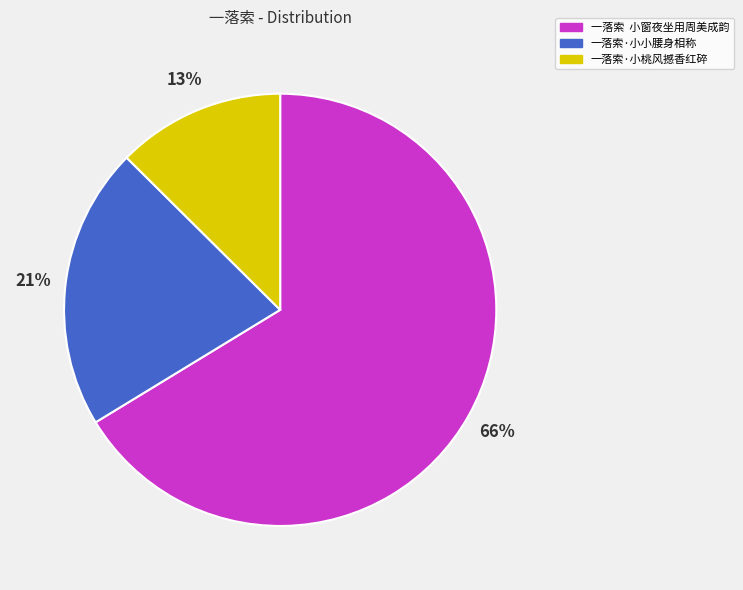

To the nearest percent, what portion does 一落索·小小腰身相称 represent?

21%